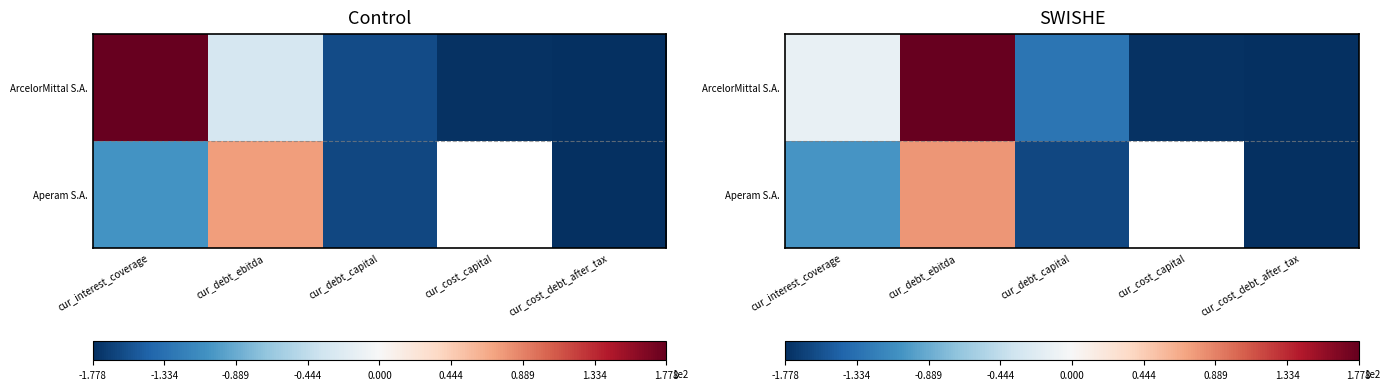

What is the difference between the Aperam S.A. values at cur_debt_ebitda and cur_interest_coverage?

182.6